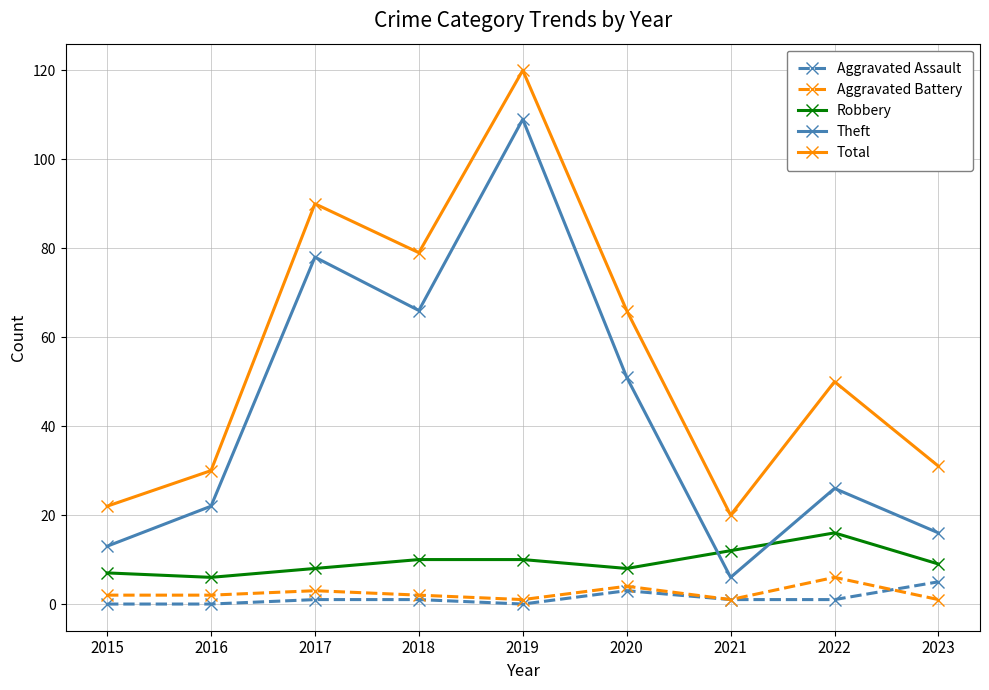

Reading left to right, what are all the values shown in this chart?

Aggravated Assault: 2015=0	2016=0	2017=1	2018=1	2019=0	2020=3	2021=1	2022=1	2023=5
Aggravated Battery: 2015=2	2016=2	2017=3	2018=2	2019=1	2020=4	2021=1	2022=6	2023=1
Robbery: 2015=7	2016=6	2017=8	2018=10	2019=10	2020=8	2021=12	2022=16	2023=9
Theft: 2015=13	2016=22	2017=78	2018=66	2019=109	2020=51	2021=6	2022=26	2023=16
Total: 2015=22	2016=30	2017=90	2018=79	2019=120	2020=66	2021=20	2022=50	2023=31